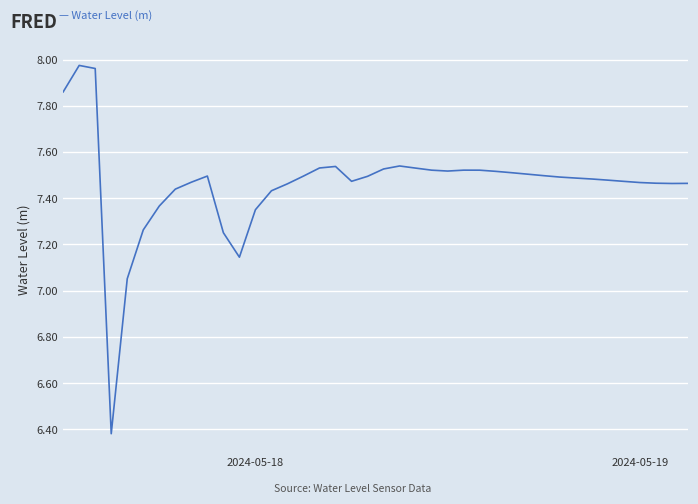

How many series are shown in this chart?

1